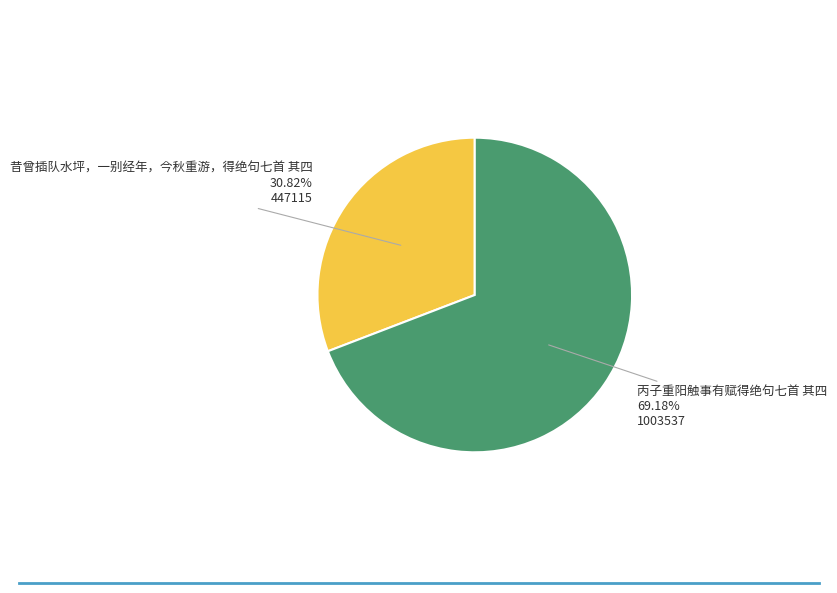

Is there any slice that represents more than half of the pie?

Yes